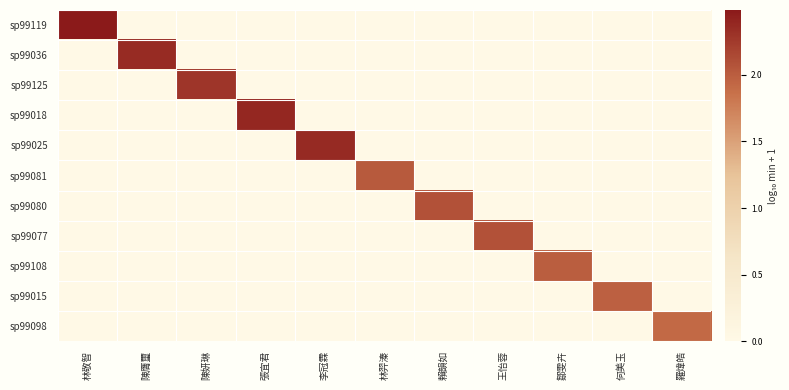

Which category has the lowest value across all series?

陳膺璽